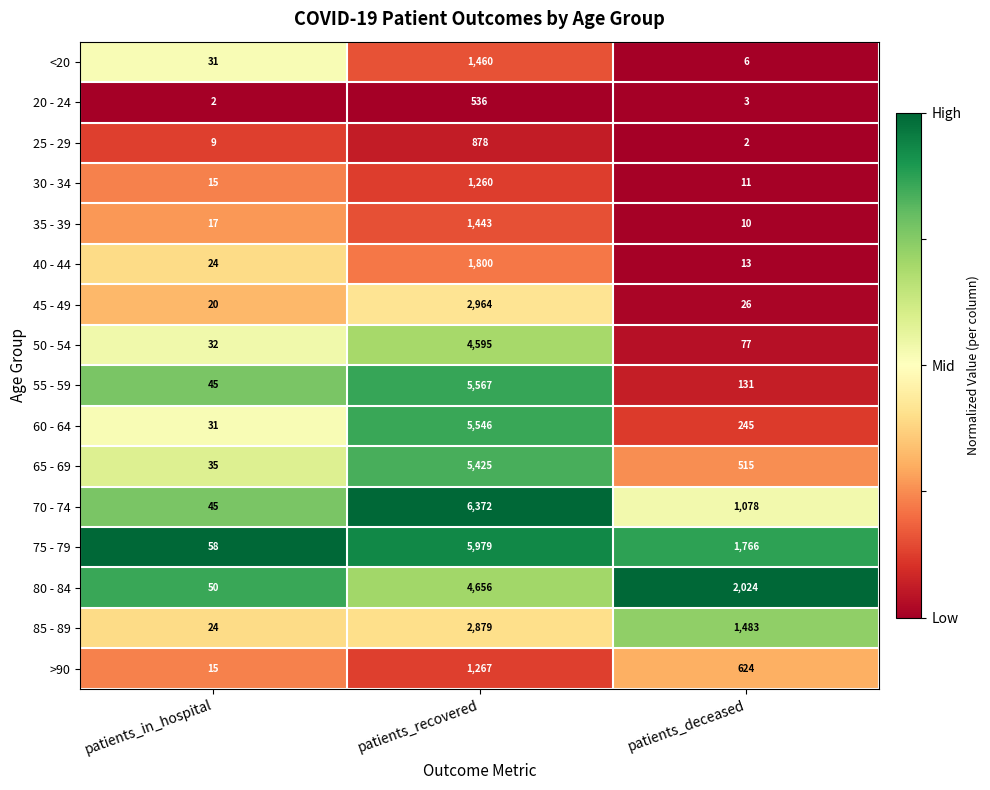

Which label corresponds to the largest value in the chart?

patients_recovered